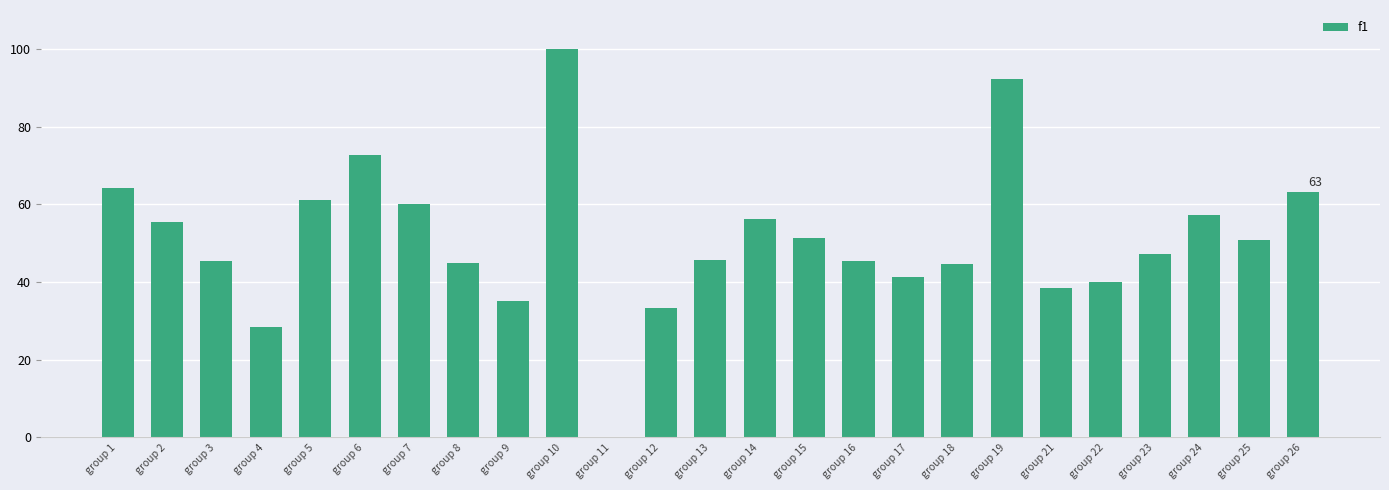

True or false: the data shows 47.0 at group 9.

False